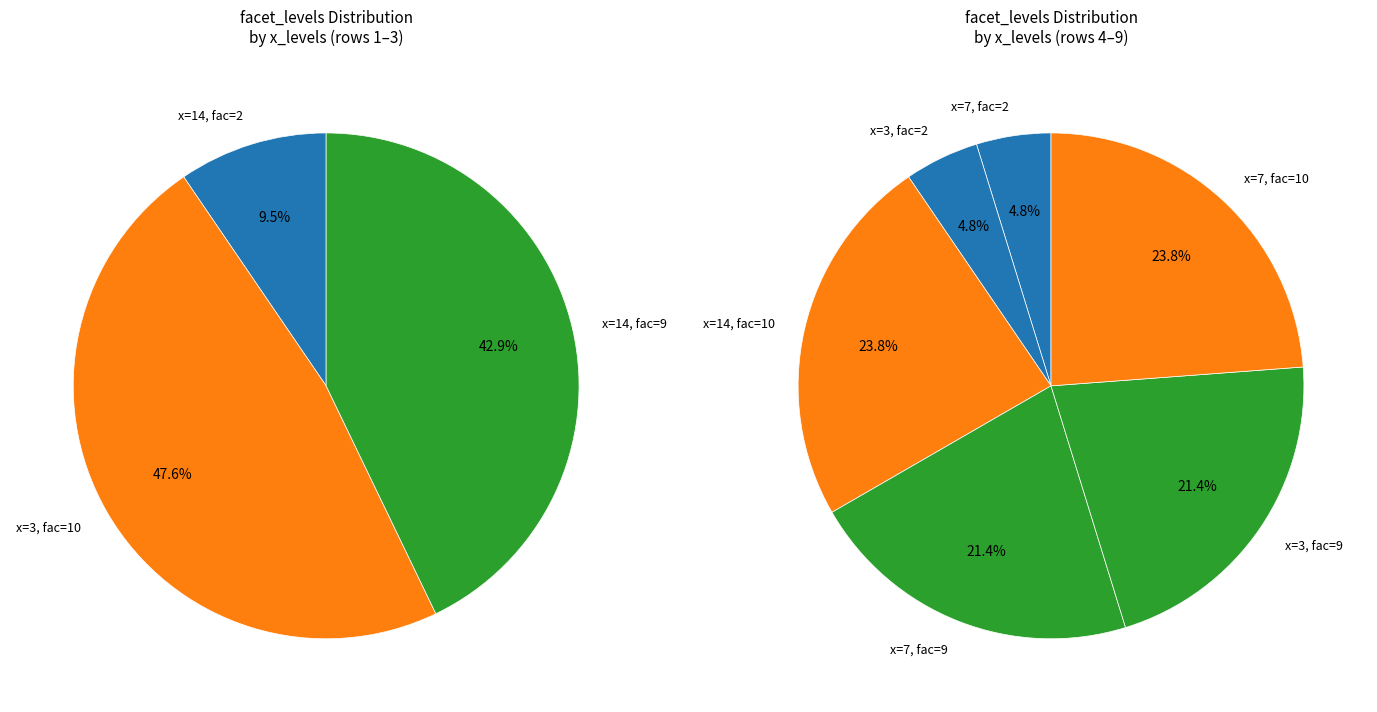

How many slices are in this pie chart?

9